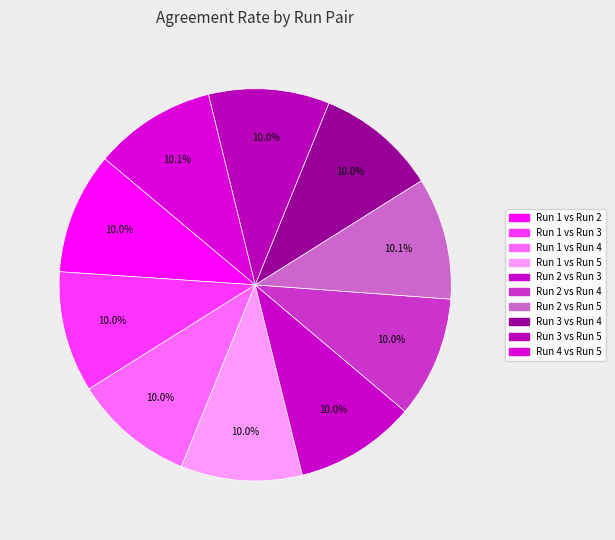

How many segments does this pie chart have?

10